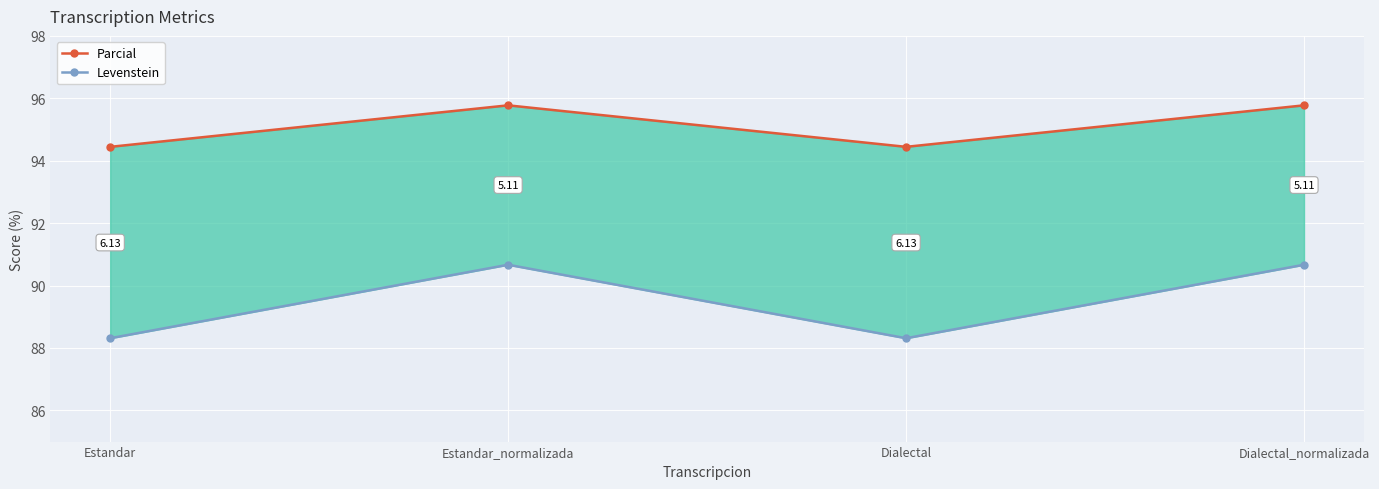

Read the Levenstein value at Dialectal_normalizada.

90.7